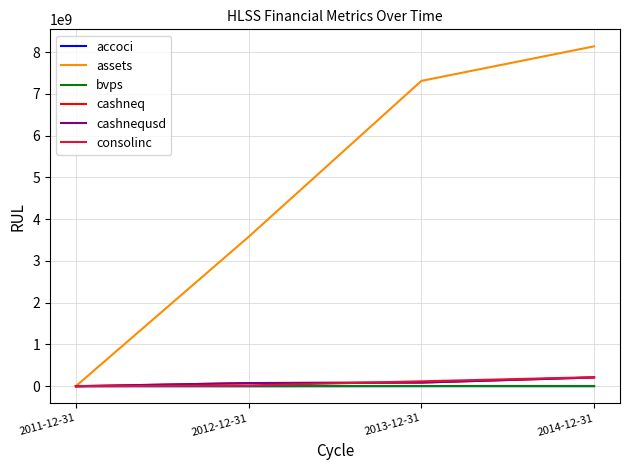

Does the chart display data point markers on the line(s)?

No